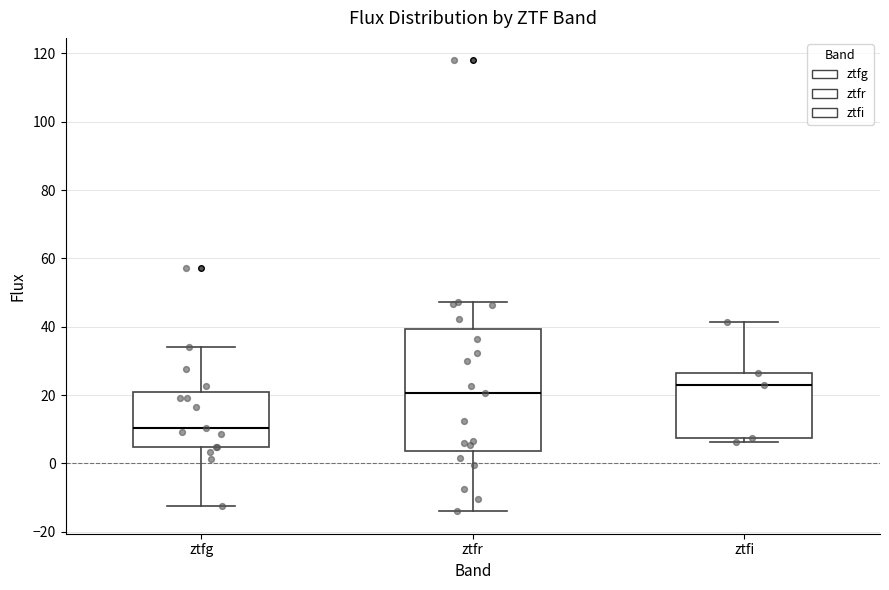

Reading left to right, transcribe this box plot: for each box, give where its median line is, the range the box spans, and where its two whiskers end, as read against the y-axis. The values are not printed on the chart, so give them approximately, as read against the axis.

ztfg: median 10, box 4 to 20, whiskers -12 to 34
ztfr: median 20, box 4 to 40, whiskers -14 to 48
ztfi: median 22, box 8 to 26, whiskers 6 to 42